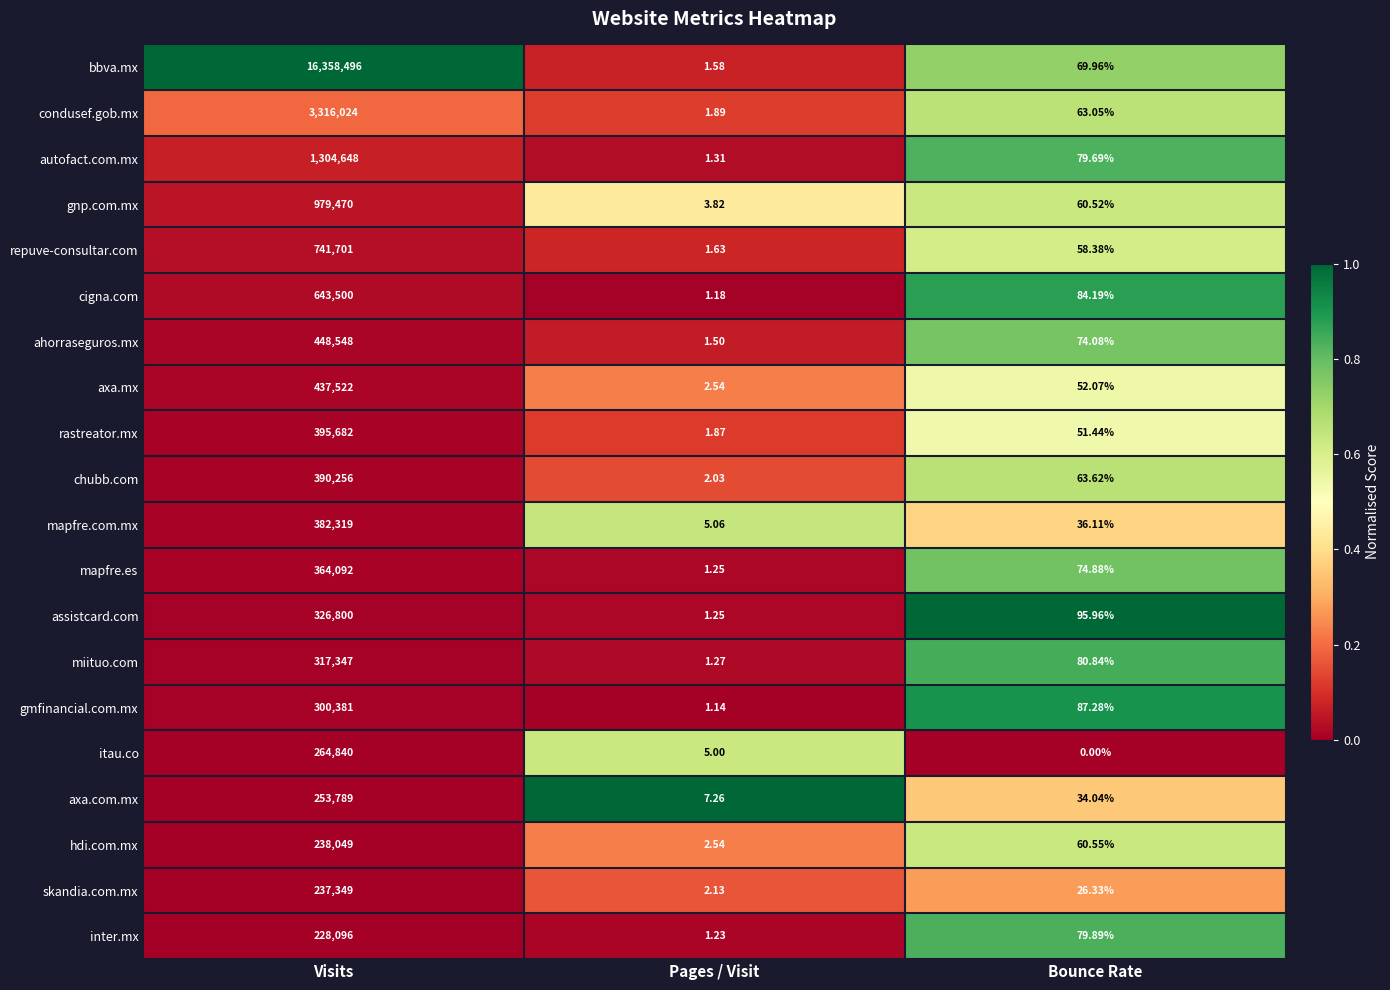

How many categories are shown in the chart?

3